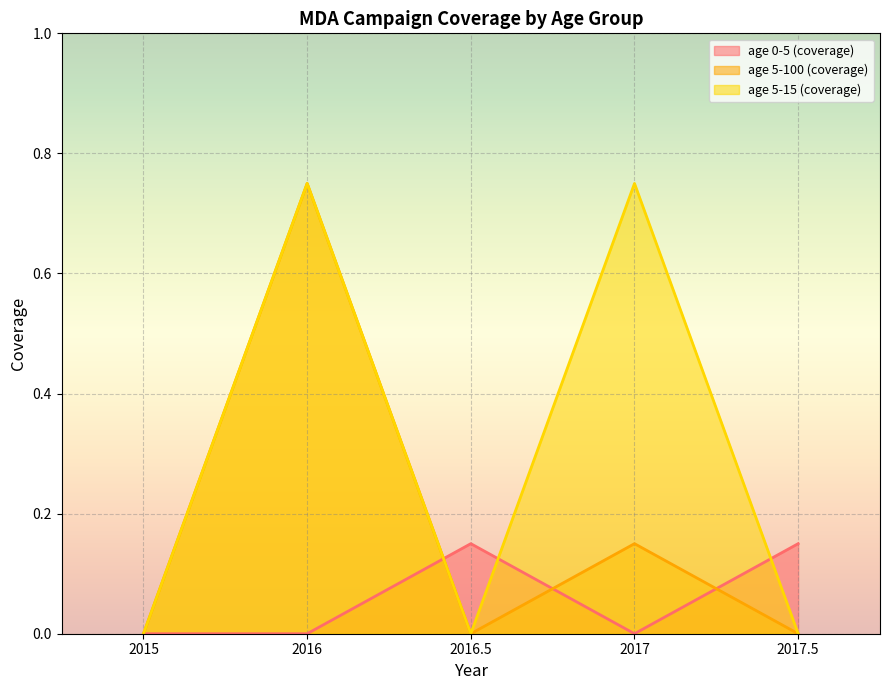

What is the label of the 5th point from the right?

2015